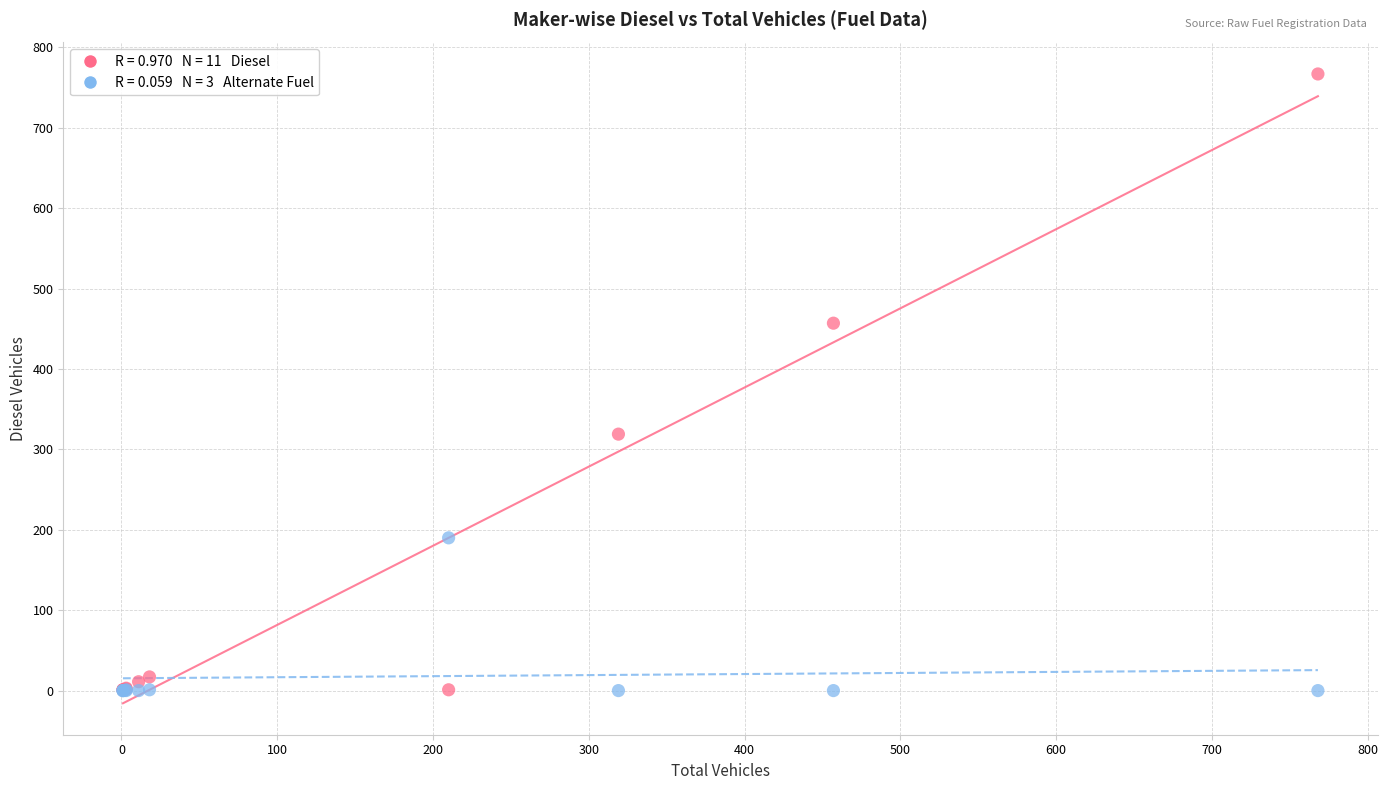

Across all series, what Y value is closest to 383?

319